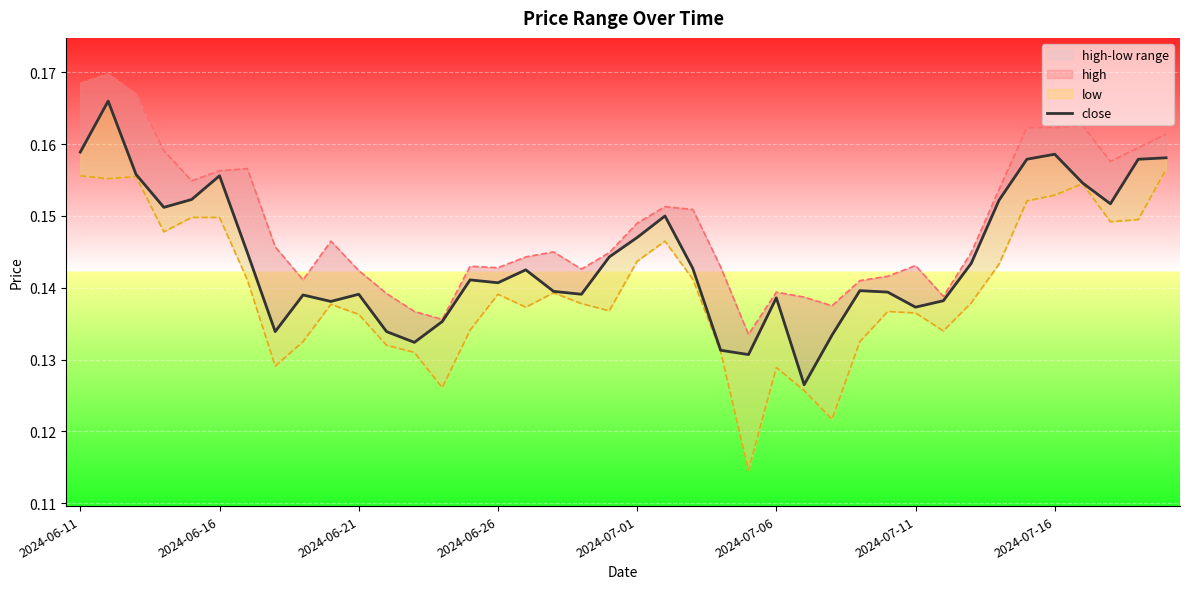

Which has a higher value, 2024-07-06 or 23?

2024-07-06